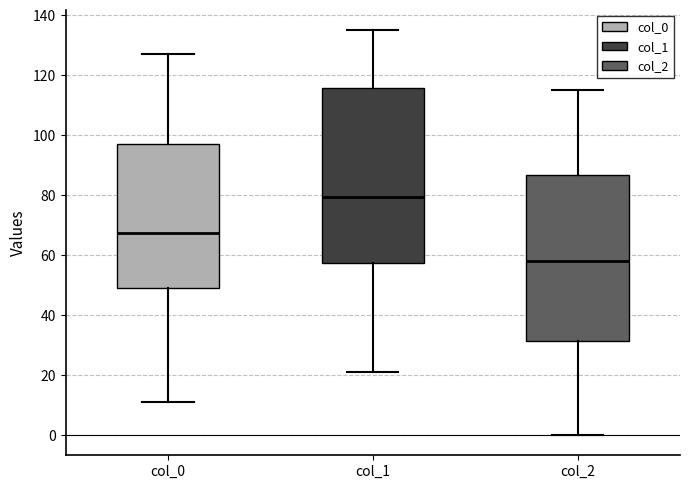

Reading left to right, transcribe this box plot: for each box, give where its median line is, the range the box spans, and where its two whiskers end, as read against the y-axis. The values are not printed on the chart, so give them approximately, as read against the axis.

col_0: median 68, box 50 to 98, whiskers 12 to 128
col_1: median 80, box 58 to 116, whiskers 22 to 136
col_2: median 58, box 32 to 86, whiskers 0 to 116